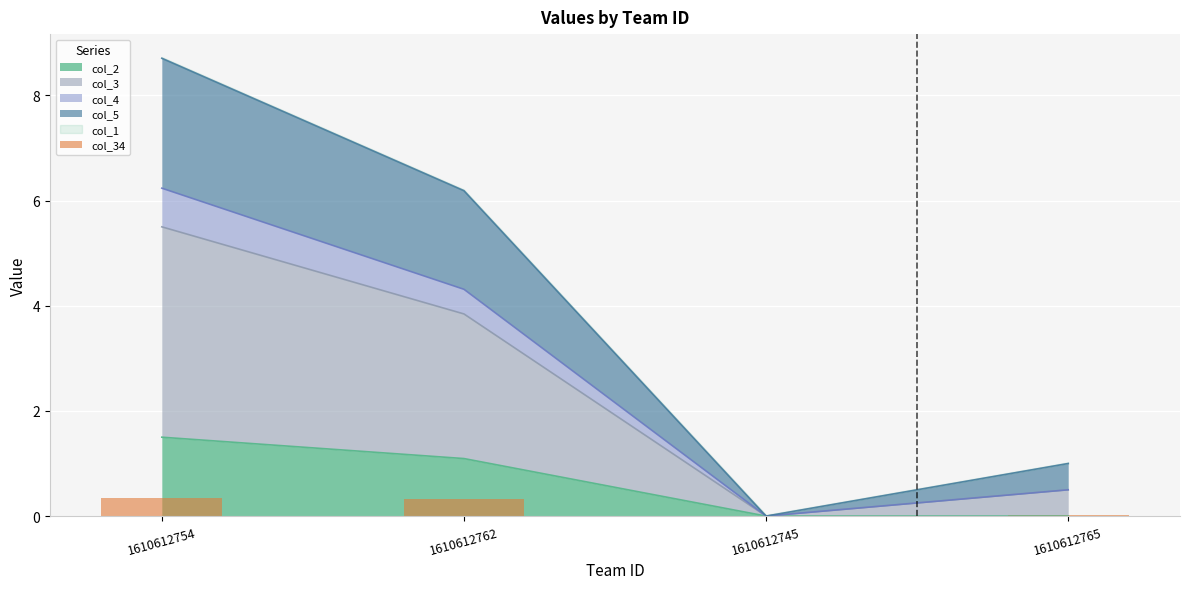

Reading left to right, extract all data points from this chart.

0.3	0.3	0.0	0.0